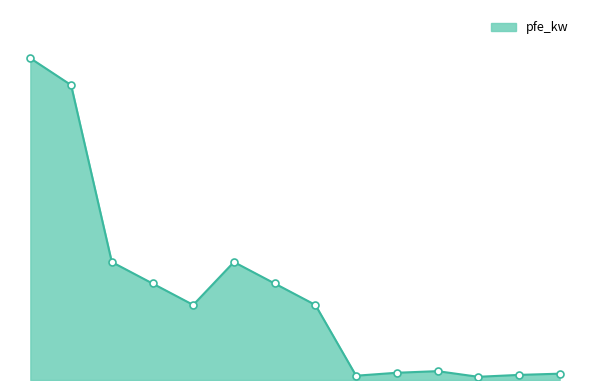

Is this an area chart (filled region under the line)?

Yes